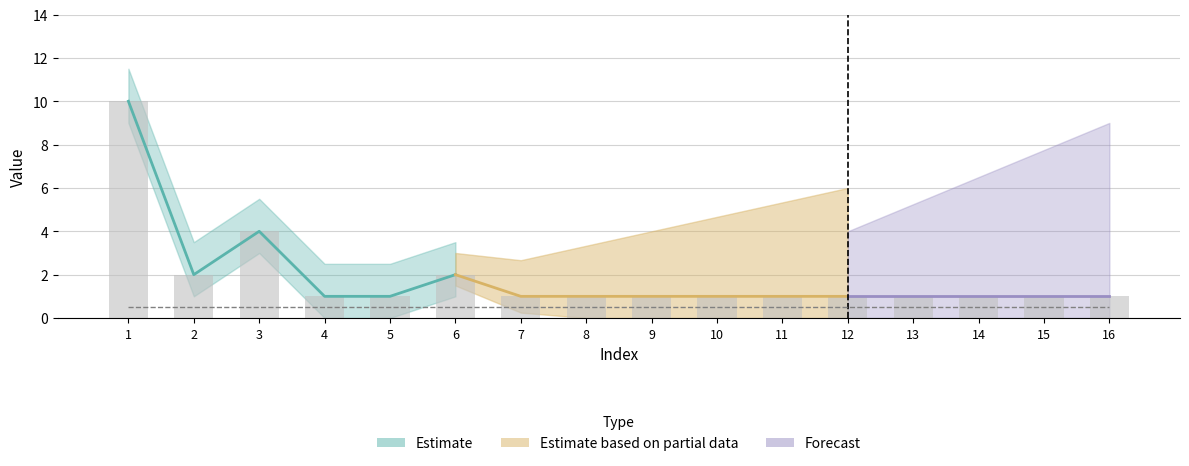

The chart shows a value of 1 at 5. True or false?

False